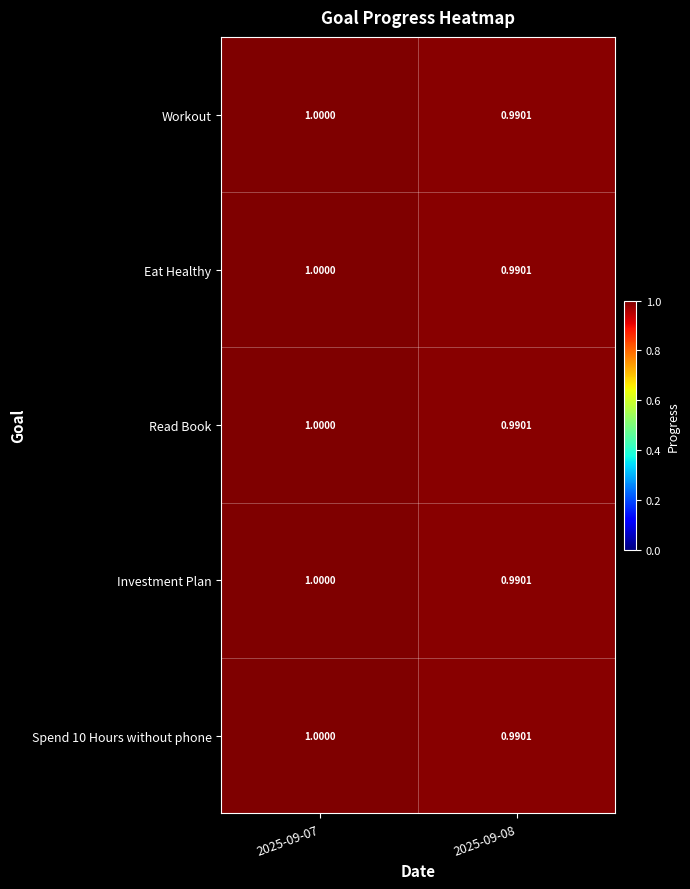

How many categories are shown in the chart?

2